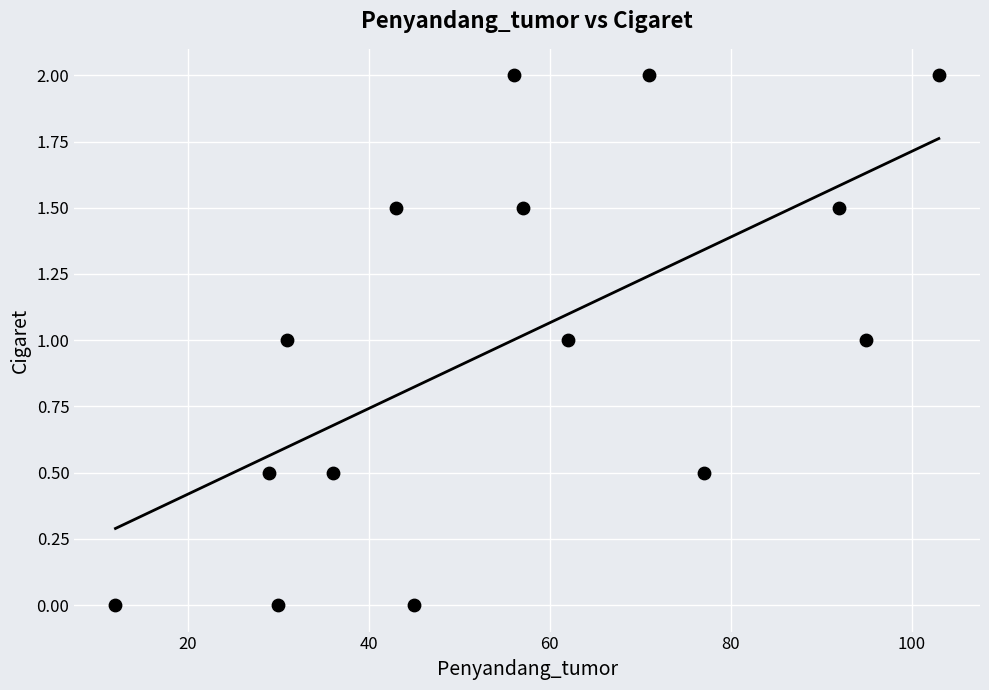

What is the range of Y values (max minus min)?

2.0